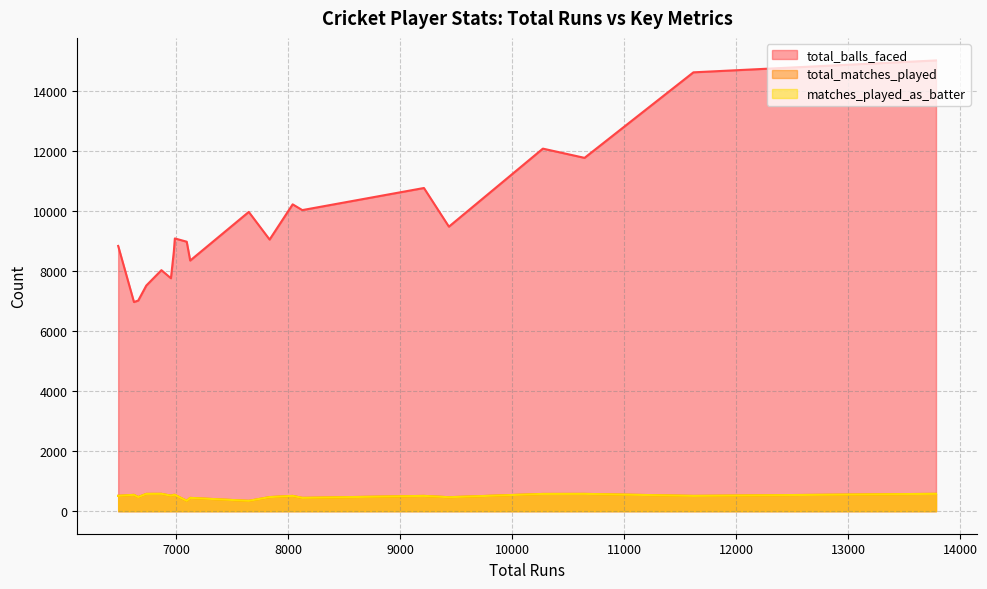

Does the chart display data point markers on the line(s)?

No